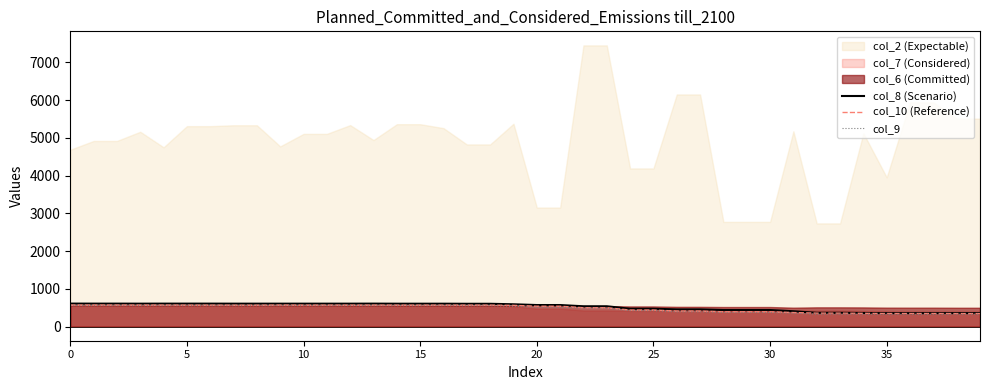

What is the maximum value for col_10 (Reference)?

571